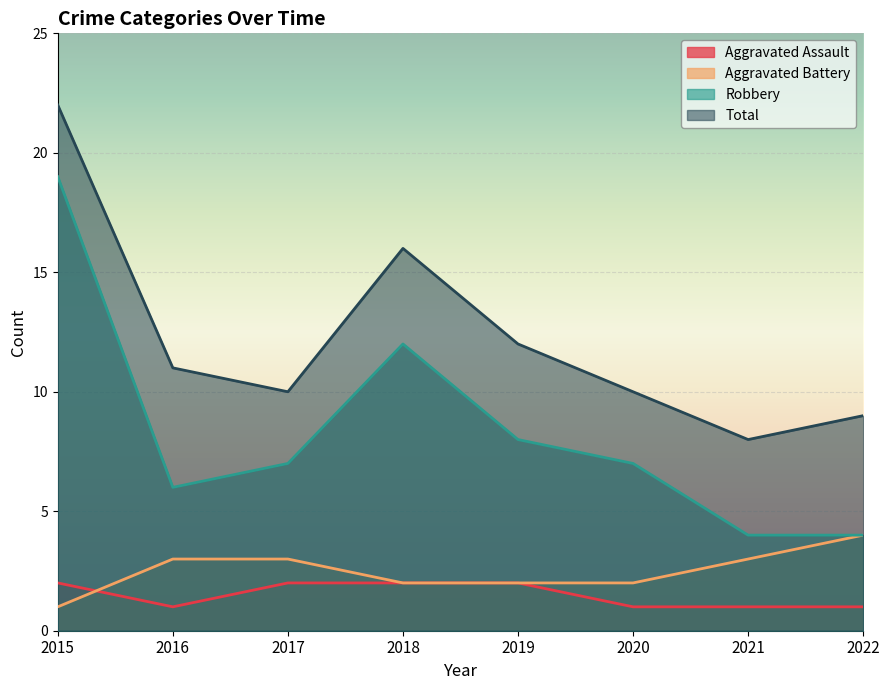

At how many categories does at least one series exceed 15?

2